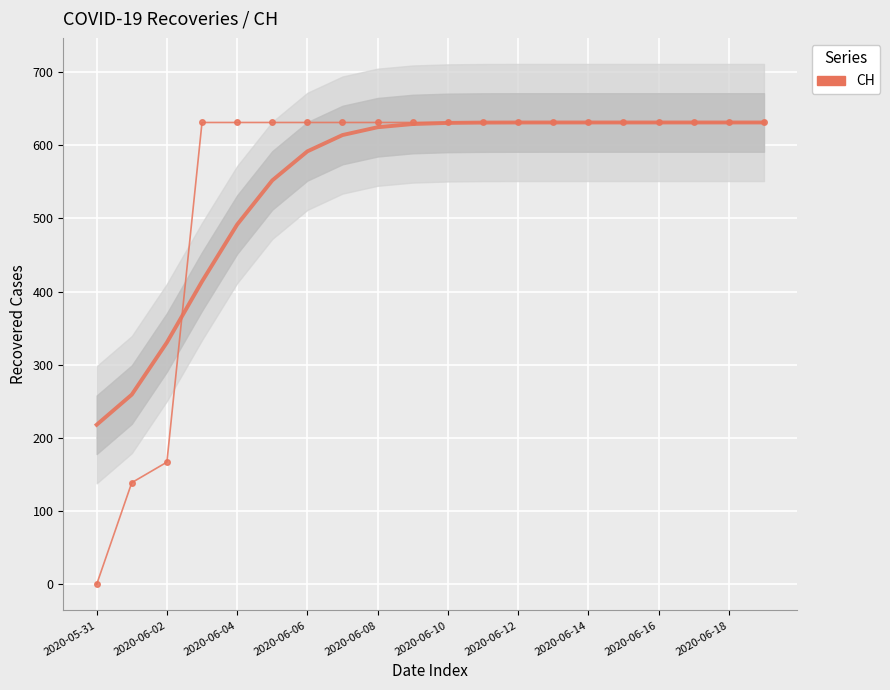

What is the difference between the maximum and second lowest values?

492